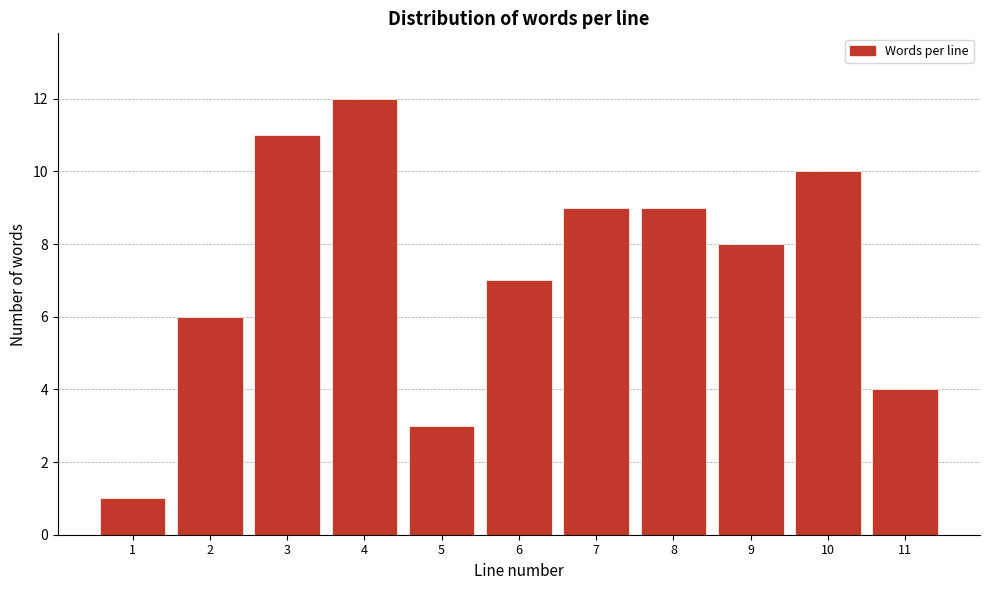

Reading left to right, what are all the values shown in this chart?

1	6	11	12	3	7	9	9	8	10	4